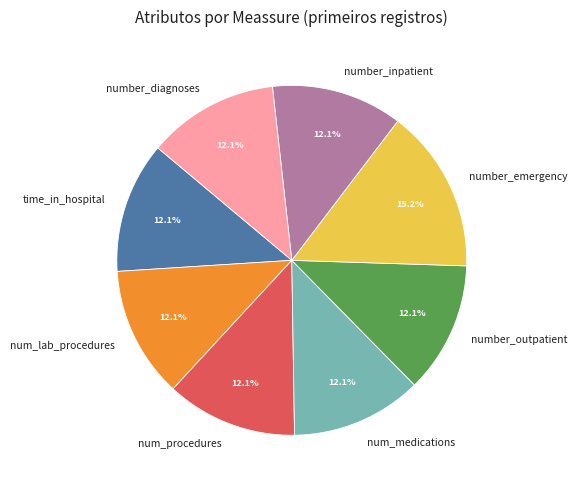

Which slice is the largest?

number_emergency